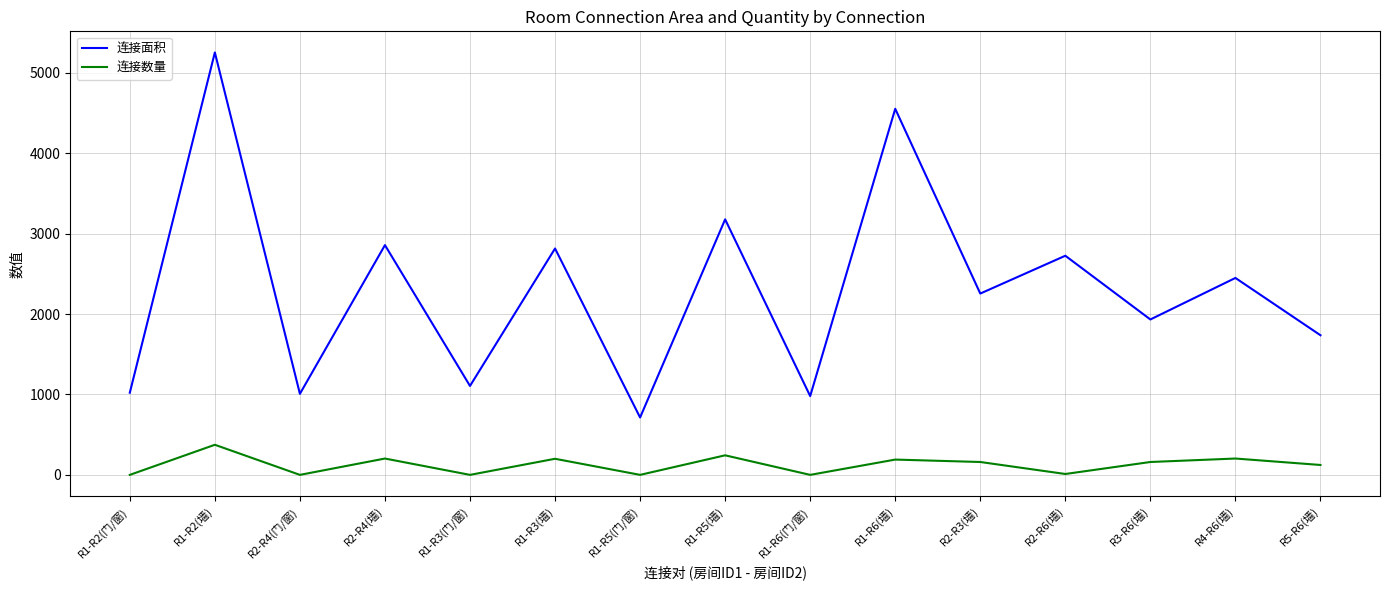

Rank the series at R1-R3(墙) from highest to lowest value.

连接面积, 连接数量